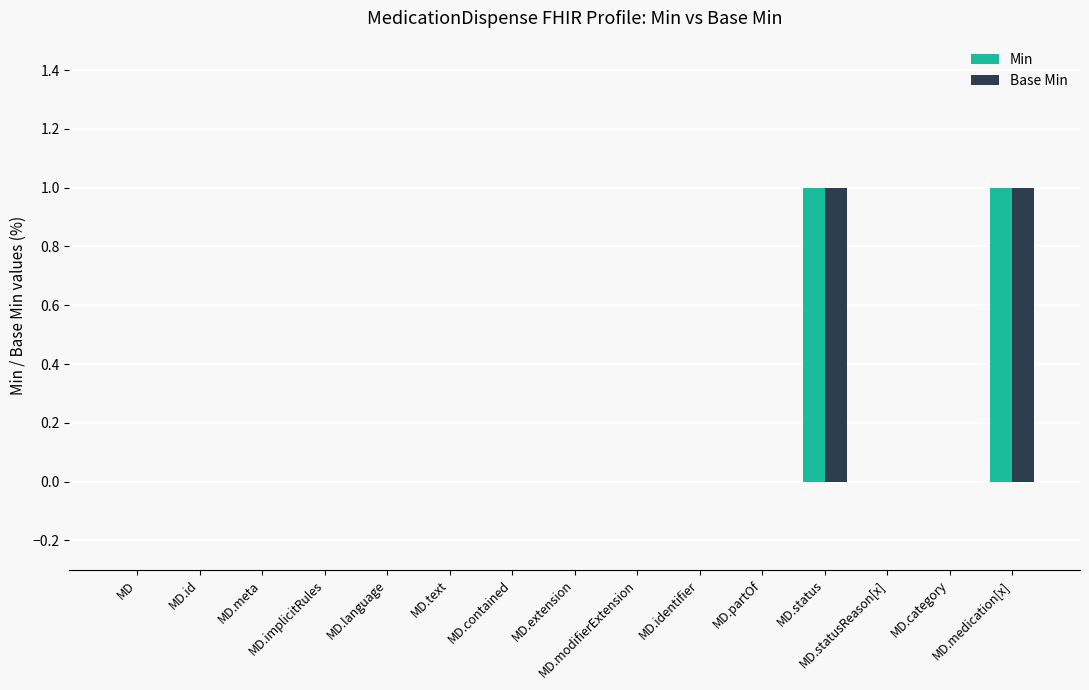

Reading left to right, extract all data points from this chart.

Min: 0	0	0	0	0	0	0	0	0	0	0	1	0	0	1
Base Min: 0	0	0	0	0	0	0	0	0	0	0	1	0	0	1